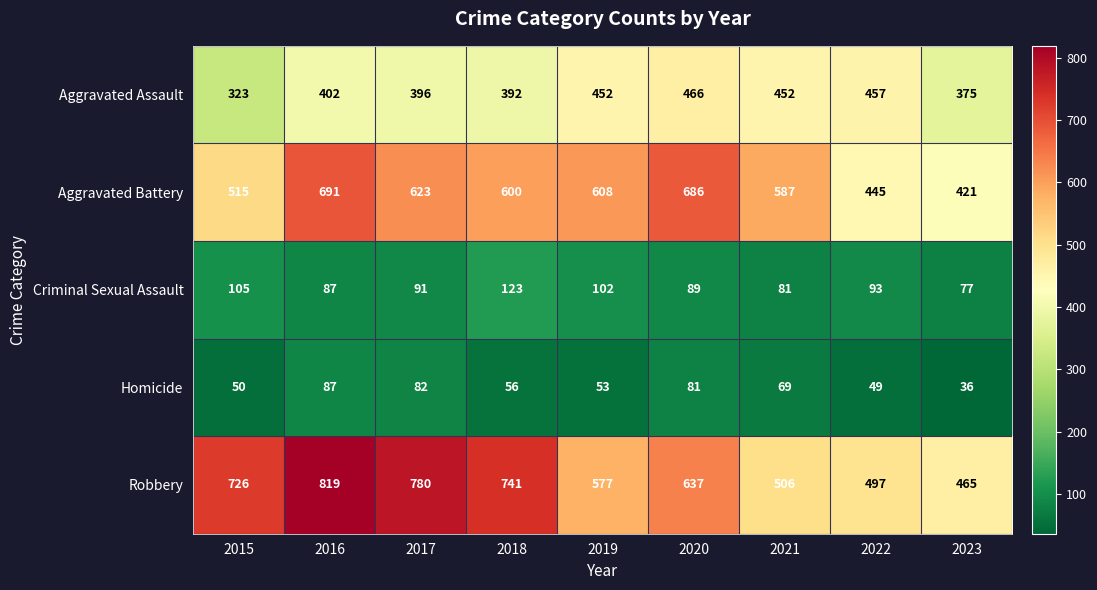

Which series has the largest total across all categories?

Robbery